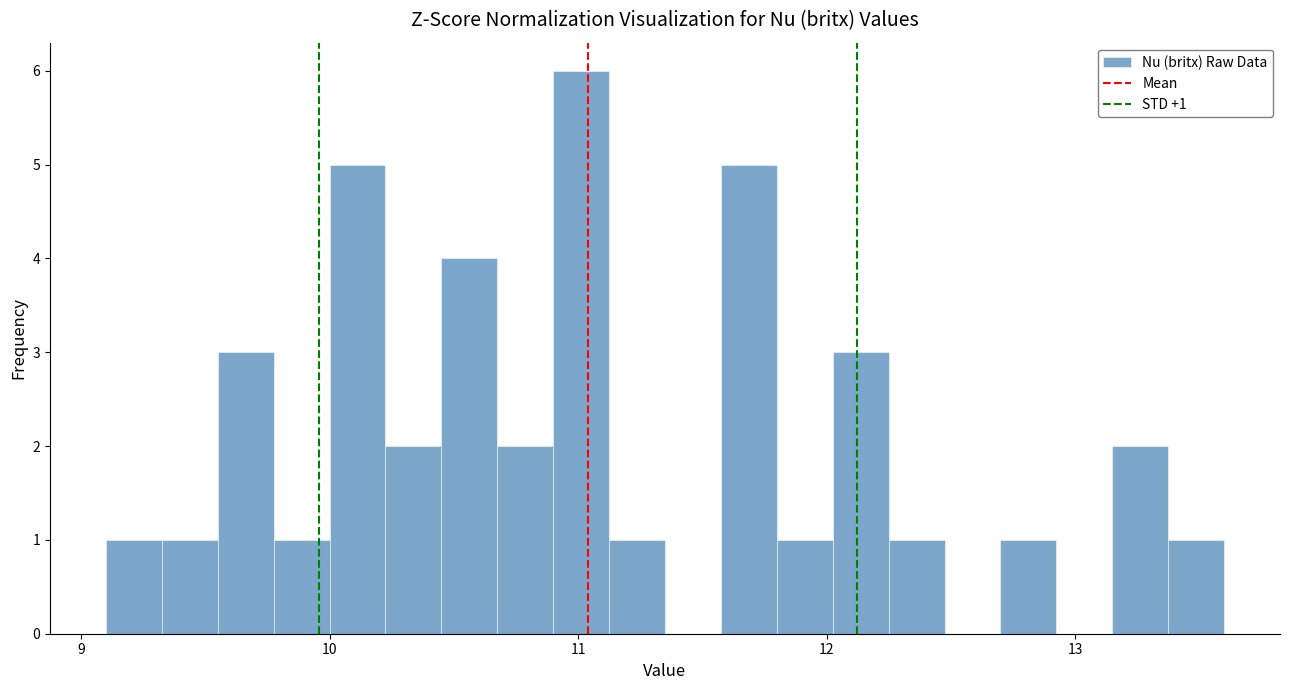

Around what value on the x-axis is the tallest bar? Give the approximate position of its centre, as read against the axis.

11.0